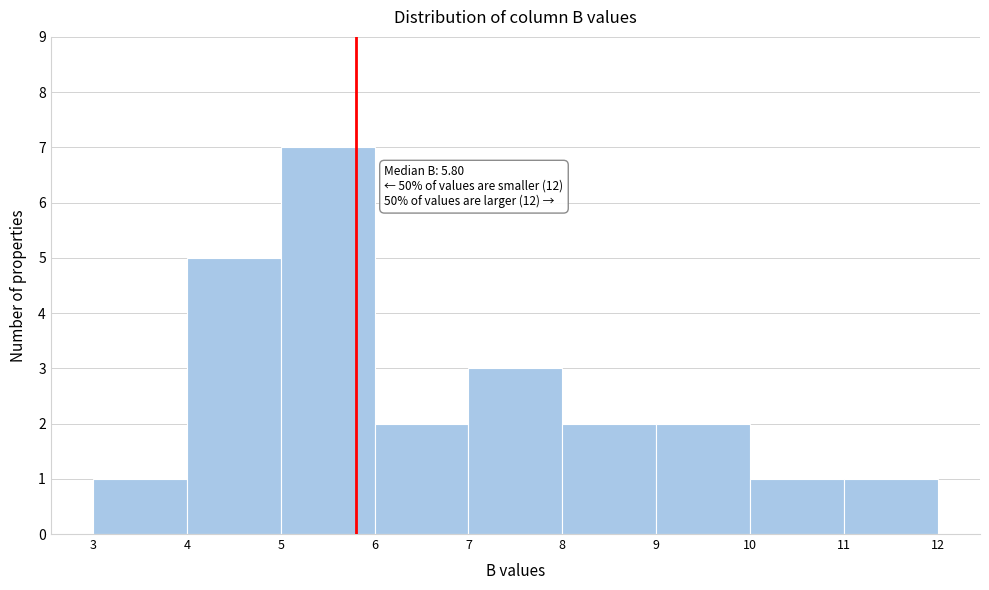

Over which range of the x-axis is the bar tallest?

5 to 6